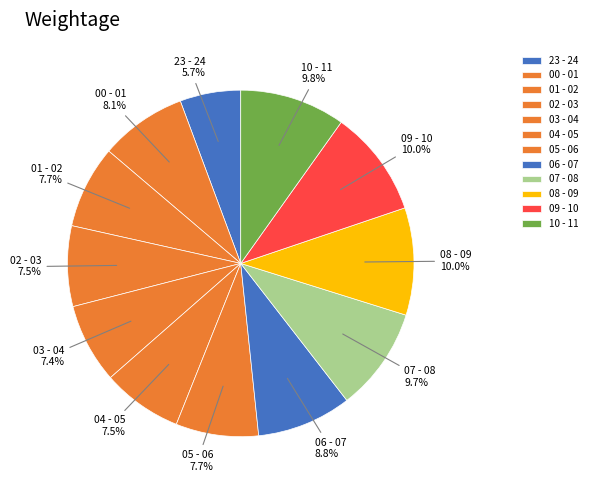

Count the number of slices in the pie.

12